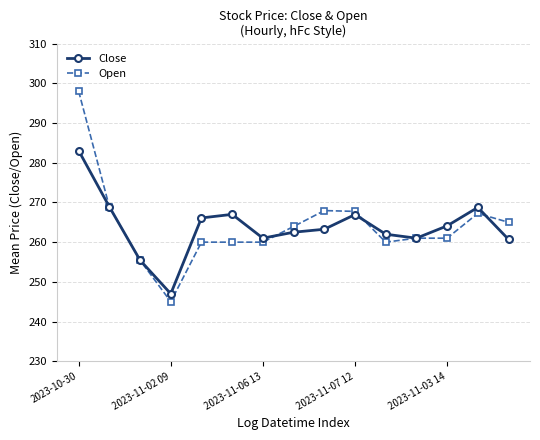

What is the value of the Close point at the 6th from the left?

267.0